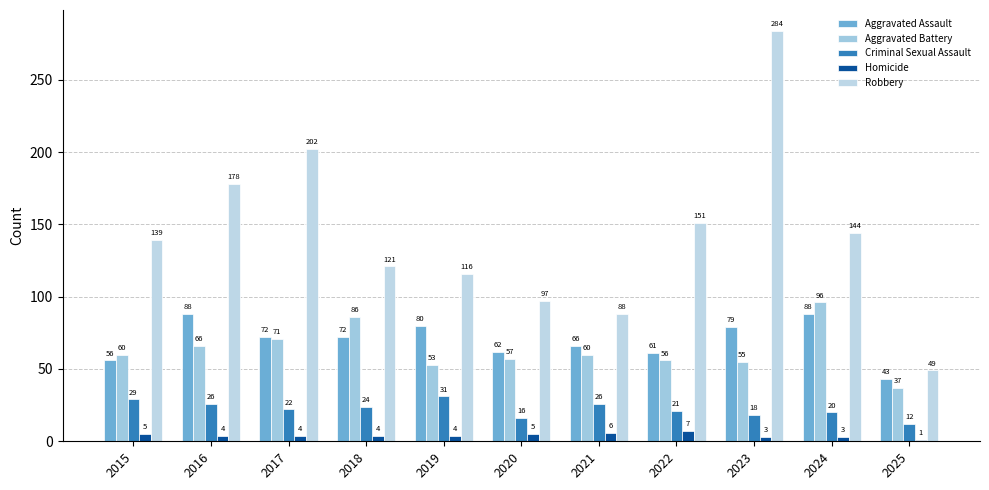

List the series in order of their peak value, lowest first.

Homicide, Criminal Sexual Assault, Aggravated Assault, Aggravated Battery, Robbery